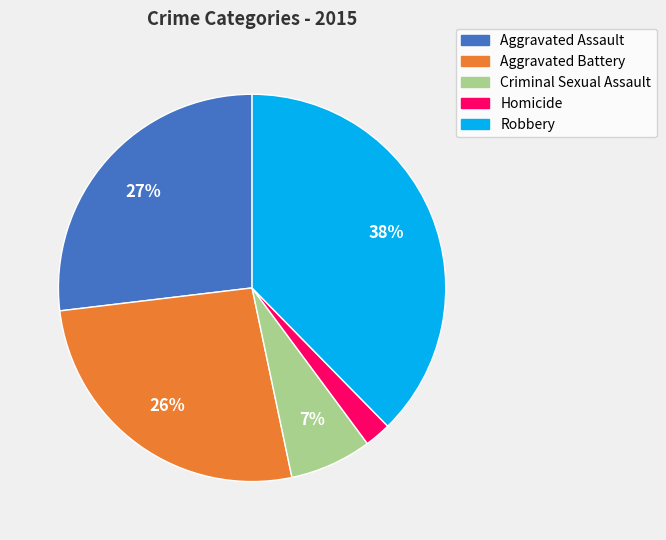

What percentage is the Aggravated Assault slice, to the nearest percent?

27%